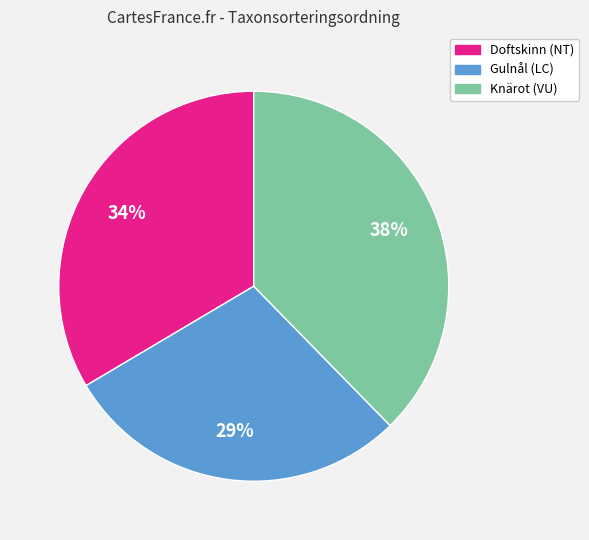

Count the number of slices in the pie.

3